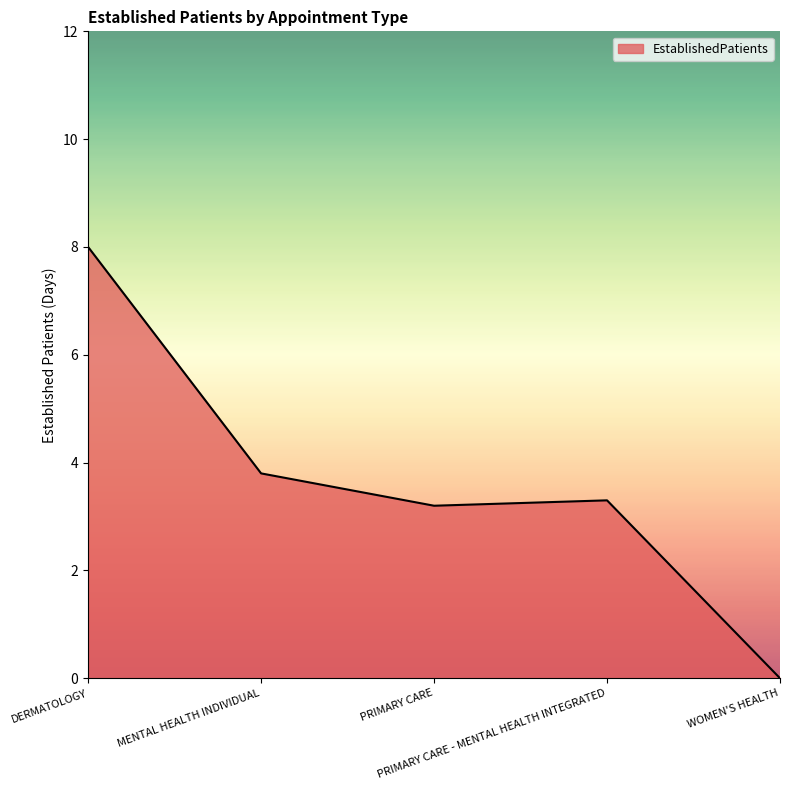

List the labels in order of value, smallest first.

WOMEN'S HEALTH, PRIMARY CARE, PRIMARY CARE - MENTAL HEALTH INTEGRATED, MENTAL HEALTH INDIVIDUAL, DERMATOLOGY